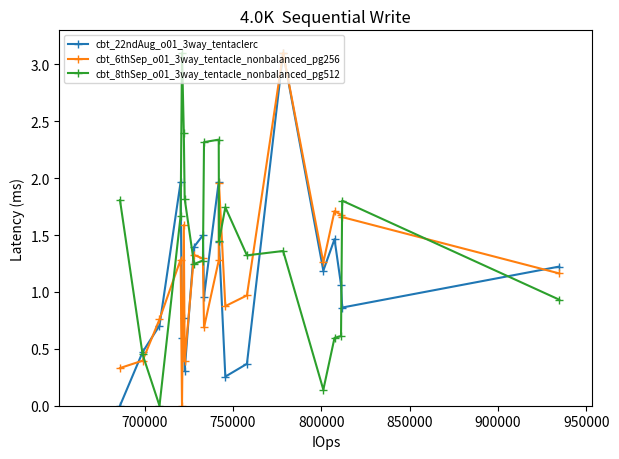

Which series has the largest total across all categories?

cbt_8thSep_o01_3way_tentacle_nonbalanced_pg512